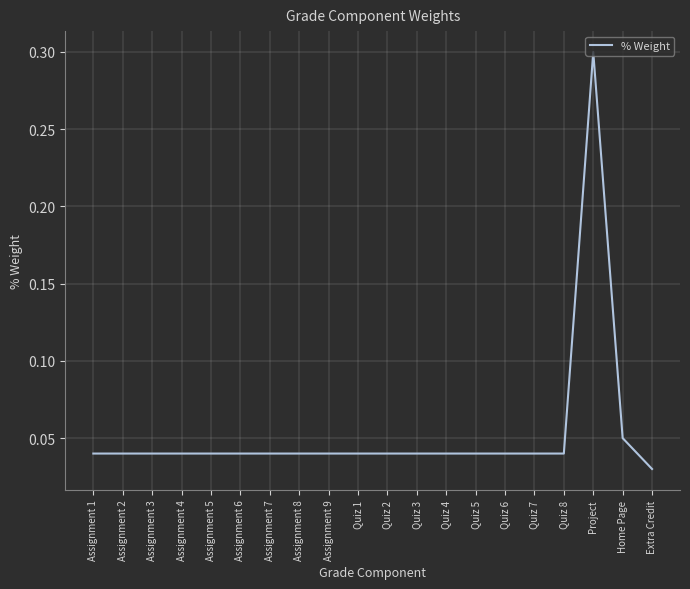

The chart shows a value of 0.1 at Assignment 2. True or false?

False